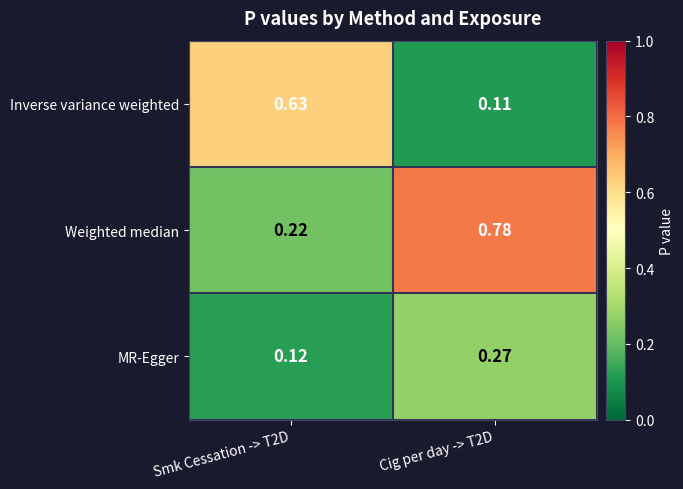

Which series changed the most between Smk Cessation -> T2D and Cig per day -> T2D?

Weighted median